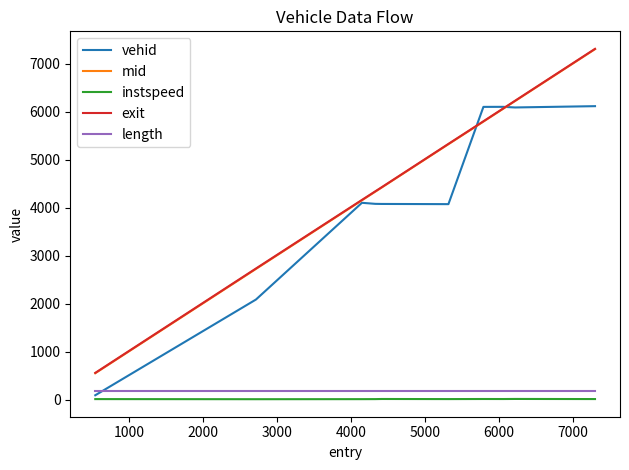

True or false: length and exit intersect in this chart.

False